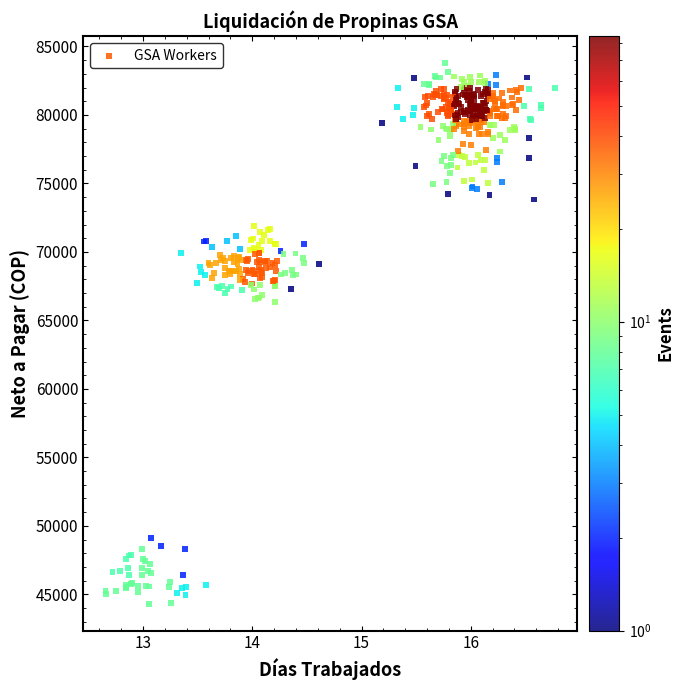

What is the range of Y values (max minus min)?

39460.9